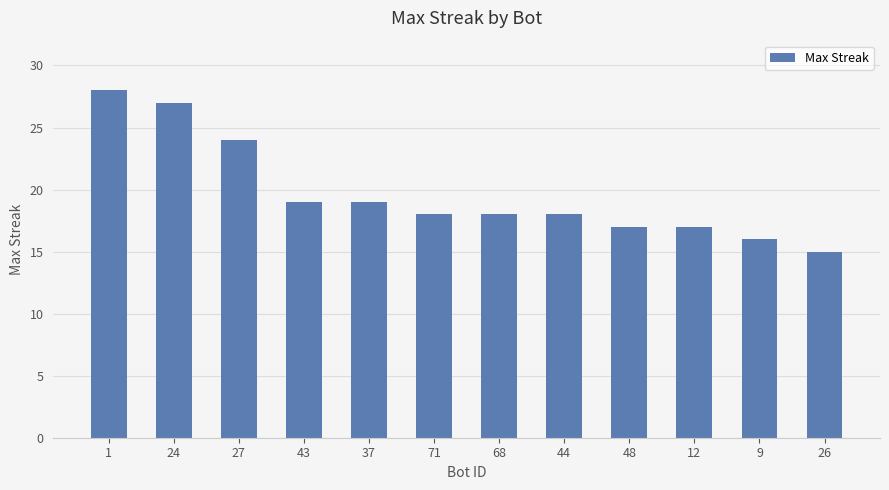

Which has a higher value, 48 or 71?

71